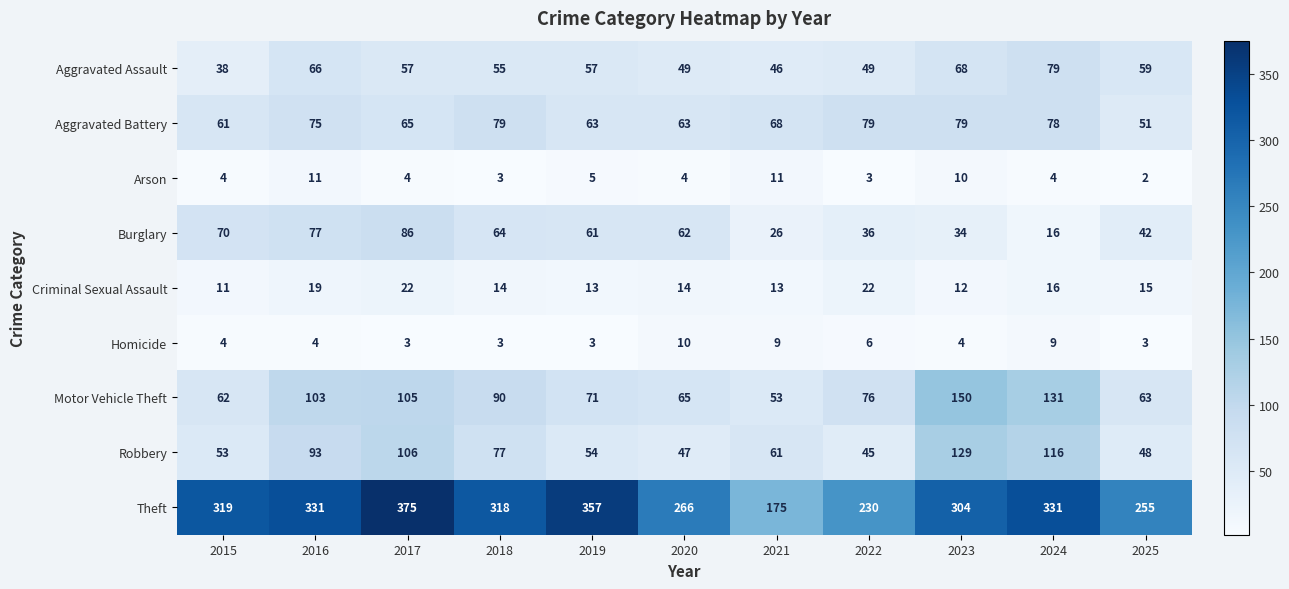

Which category has the highest value in the Motor Vehicle Theft series?

2023